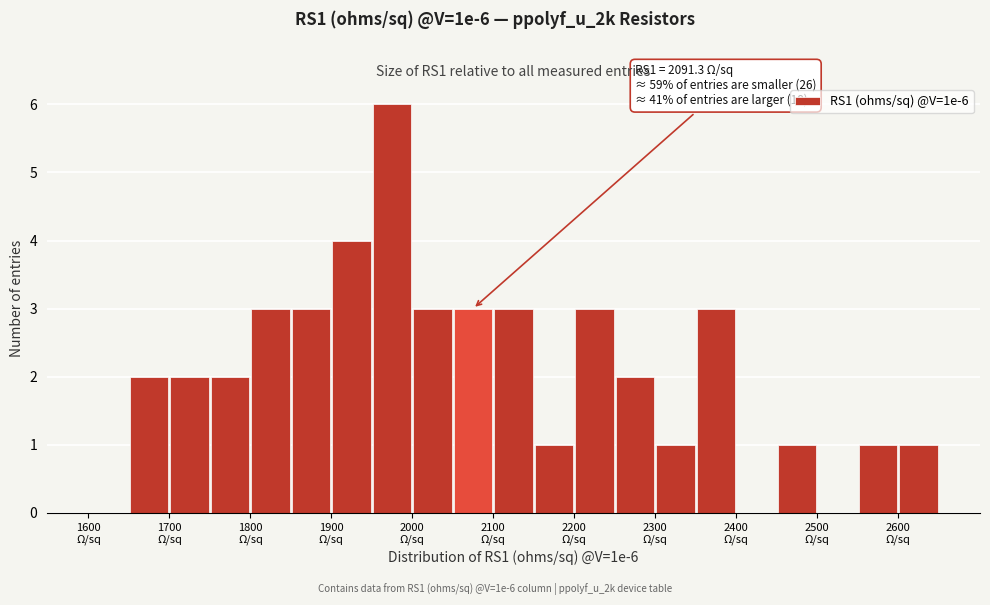

Over which range of the x-axis is the bar tallest?

1950 to 2000